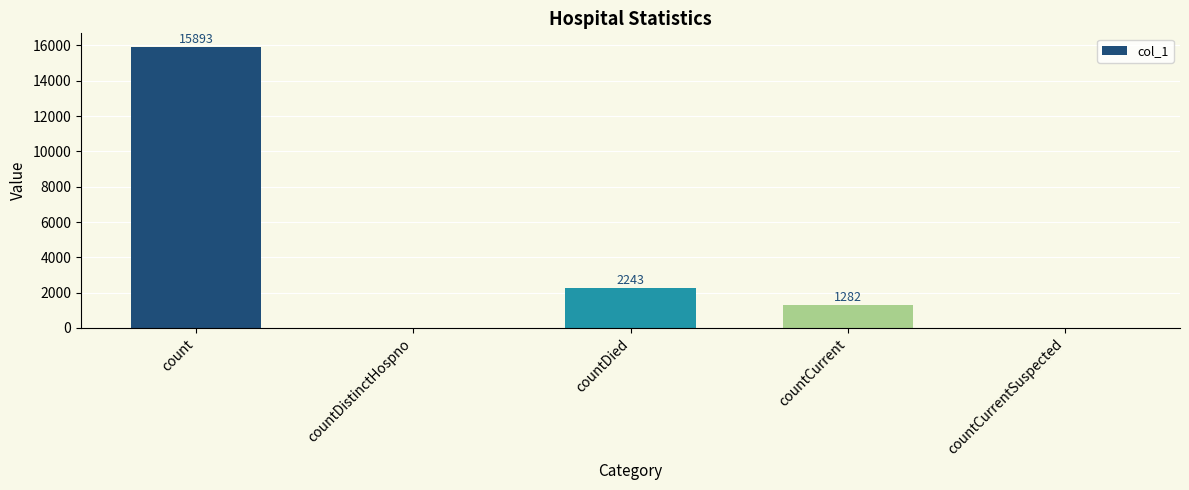

The chart shows a value of 1785 at countCurrent. True or false?

False